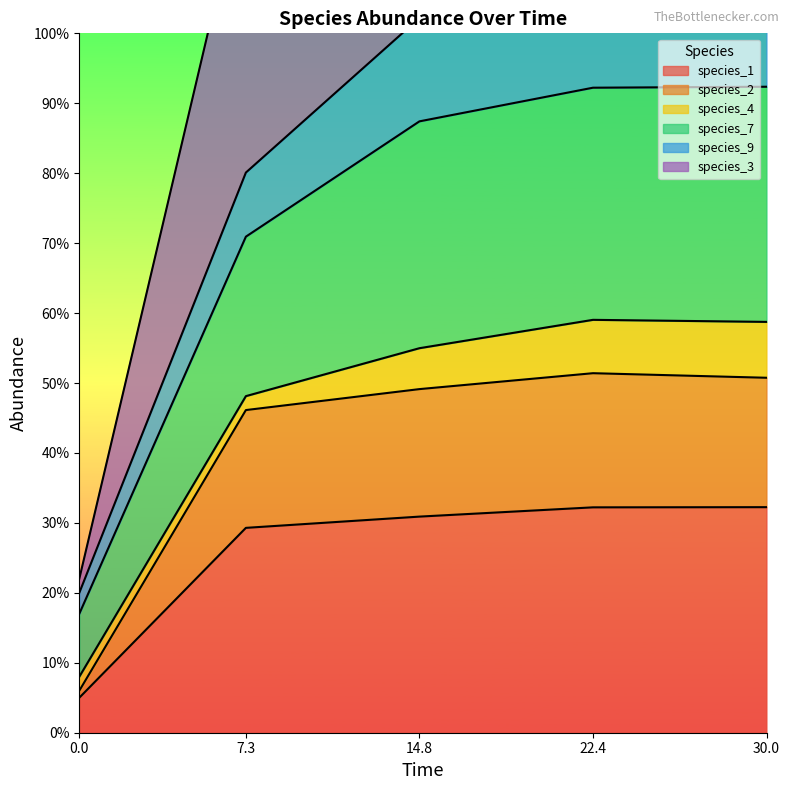

Which label corresponds to the largest value in the chart?

22.4